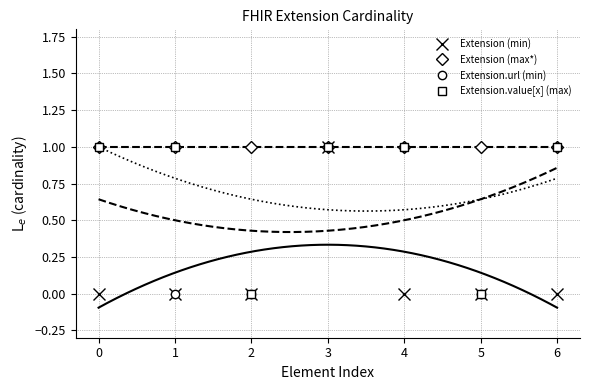

Which series has the largest range (max minus min)?

Extension (min)